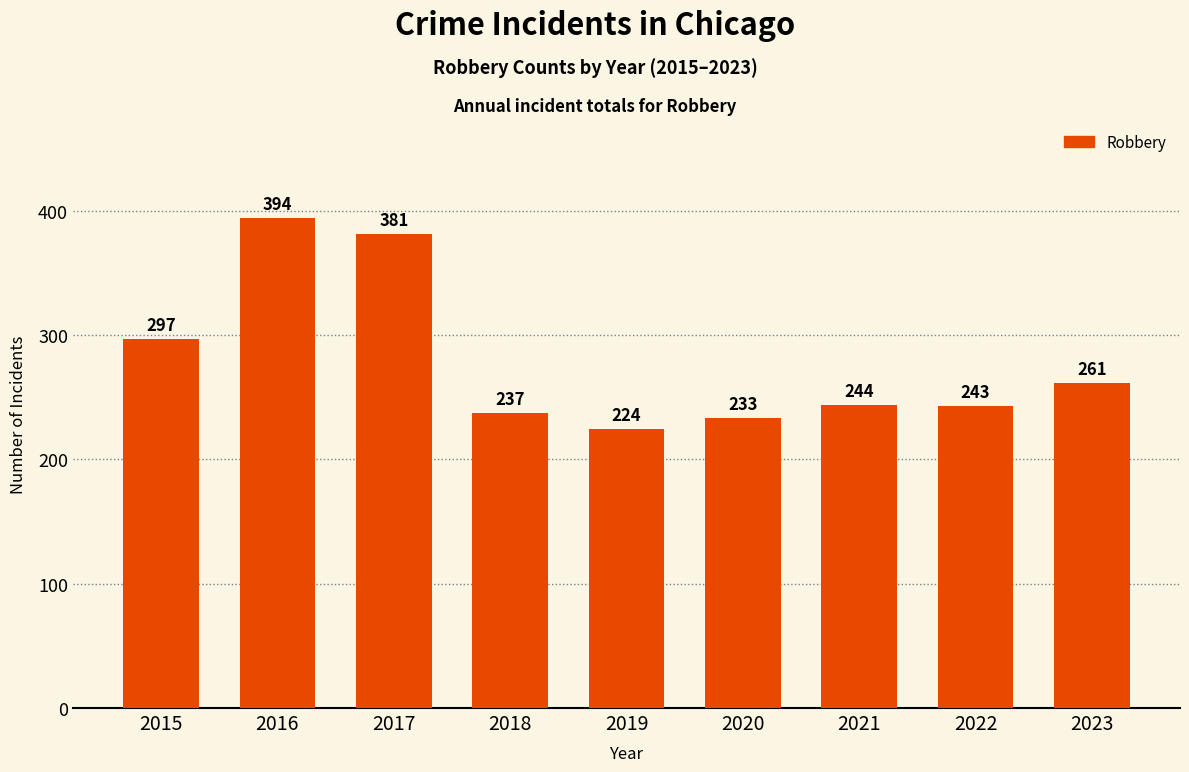

At which label is the value closest to 309?

2015